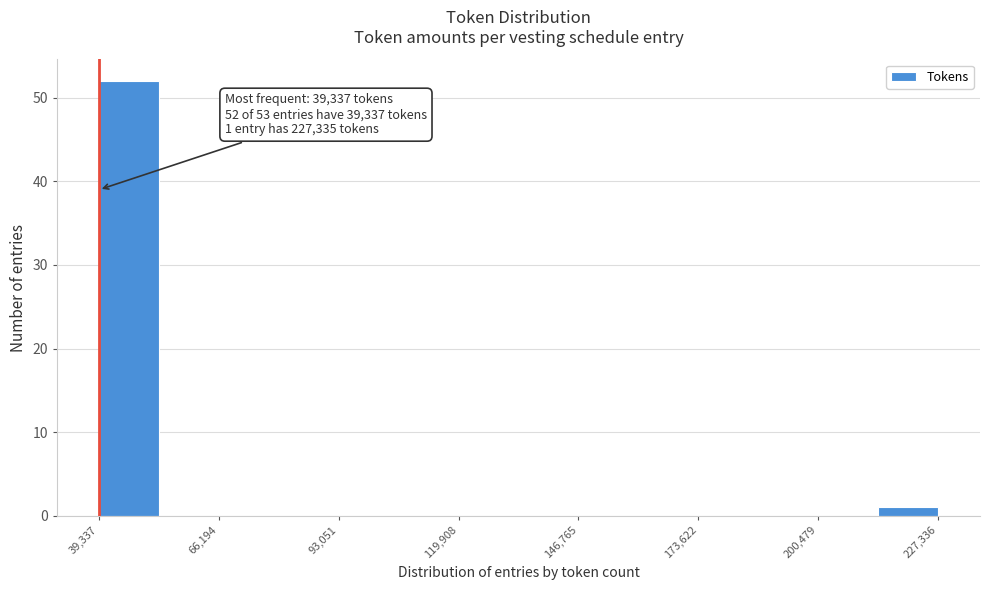

Around what value on the x-axis is the tallest bar? Give the approximate position of its centre, as read against the axis.

45000